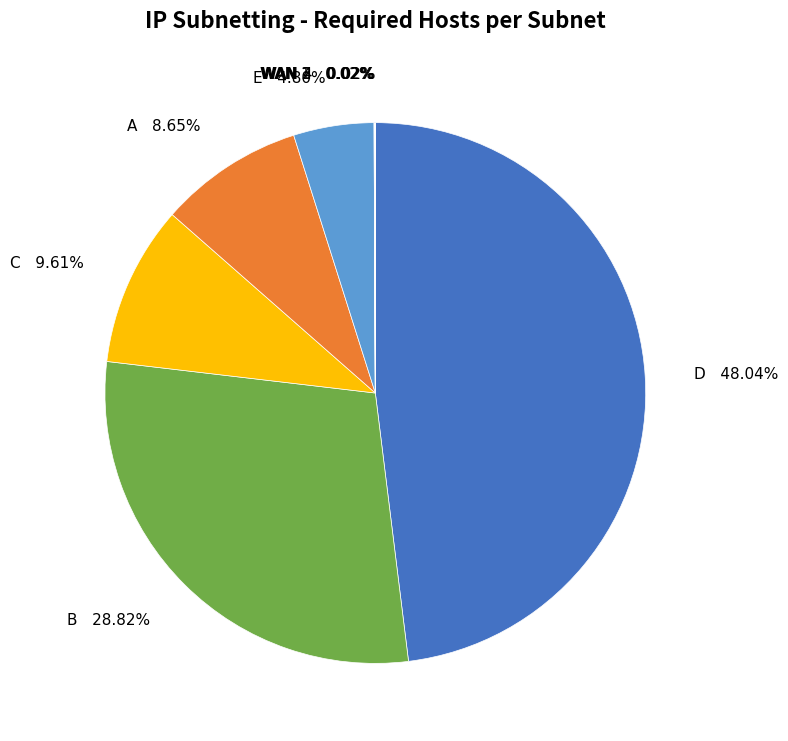

Between B and E, which is larger?

B